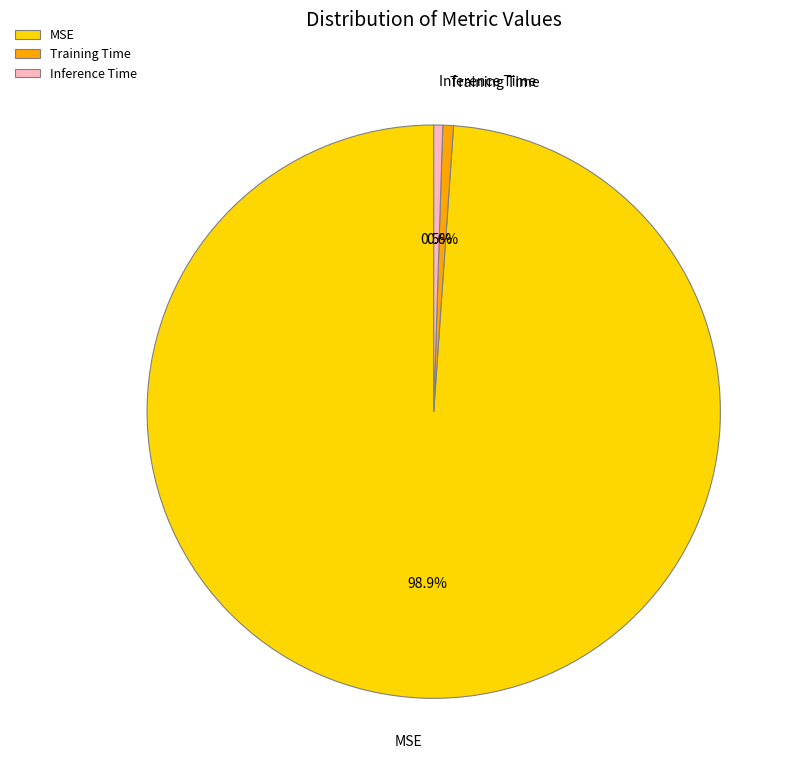

To the nearest percent, what is the combined percentage of MSE and Inference Time?

99%